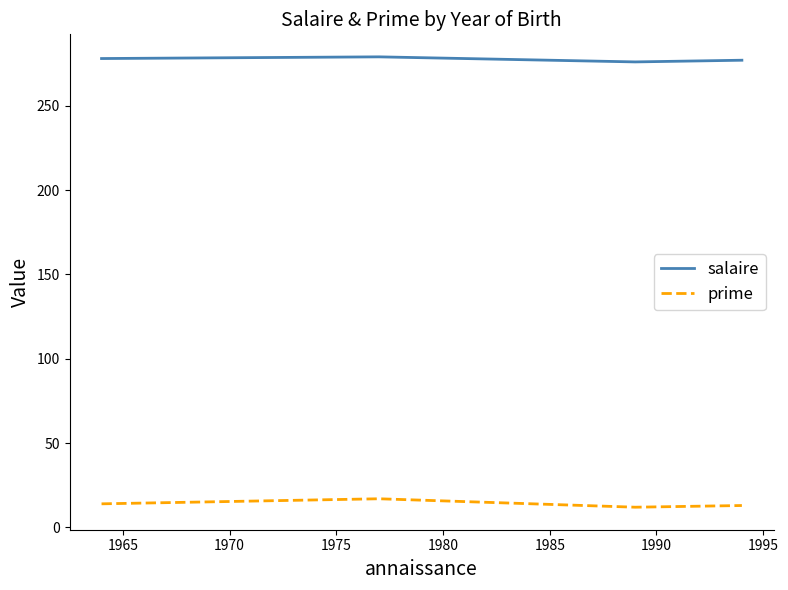

What is the minimum value for prime?

12